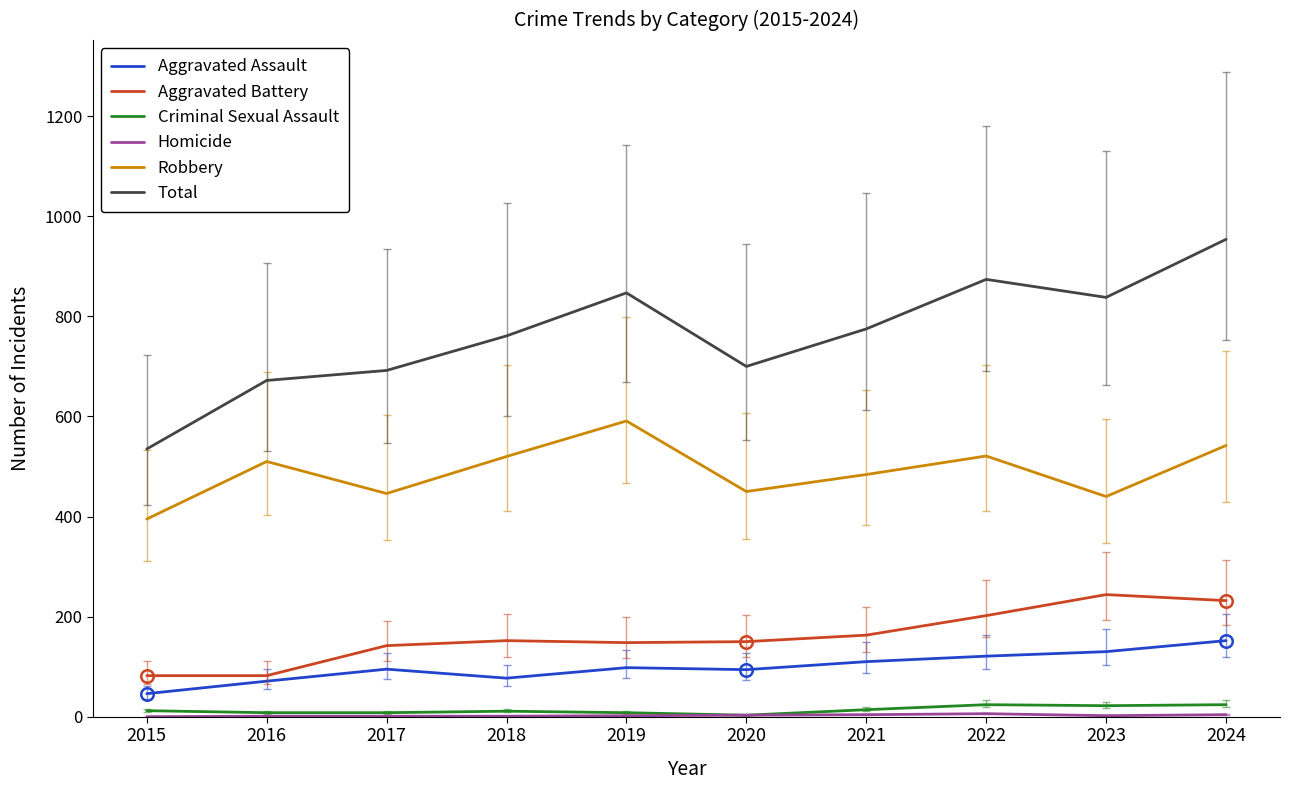

Which series has the largest total across all categories?

Total